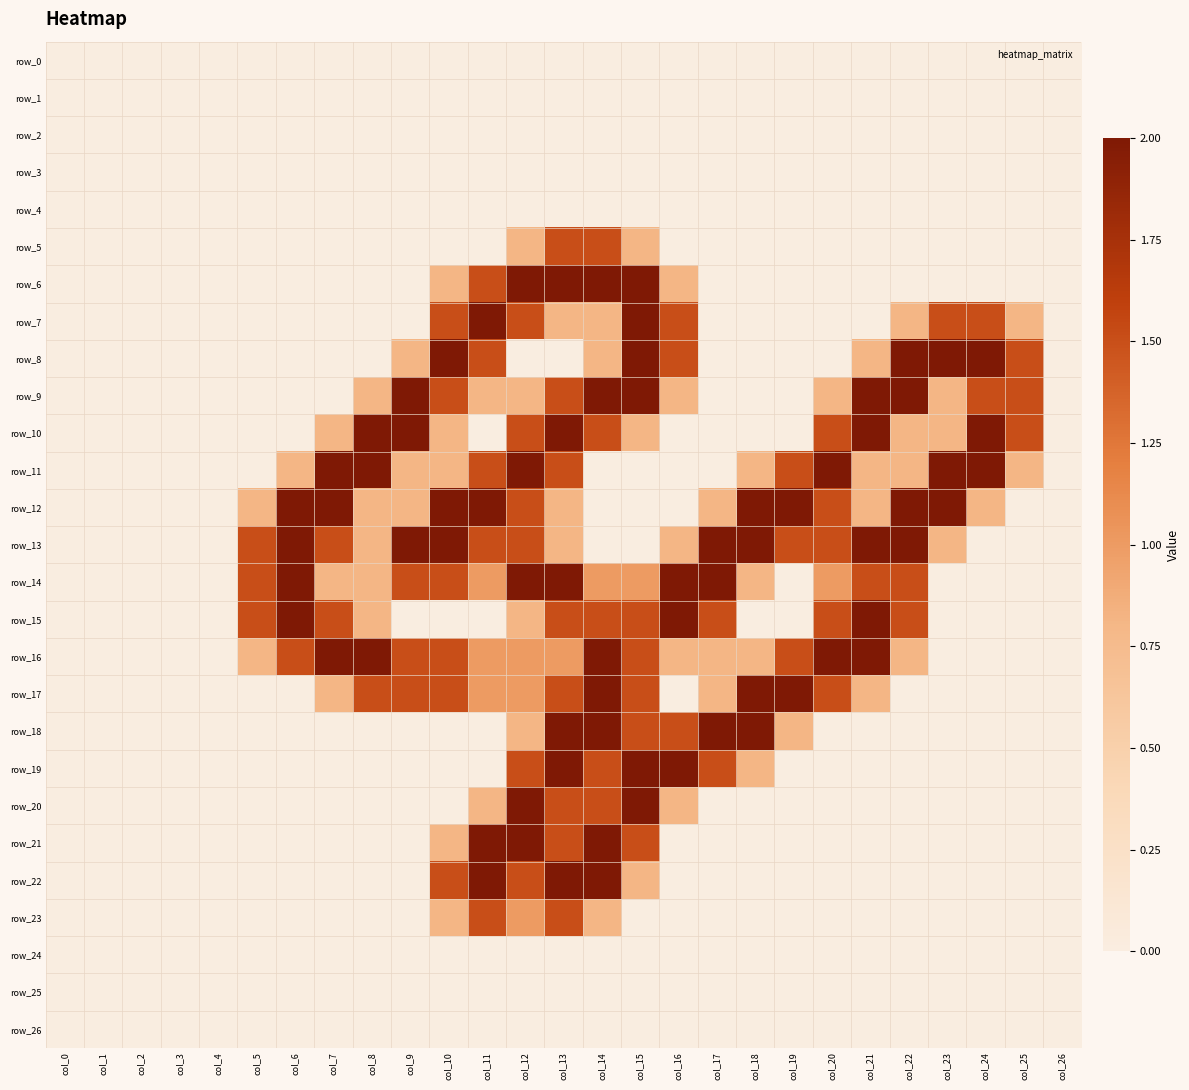

Is the value of row_12 at col_5 greater than the value of row_9 at col_2?

Yes